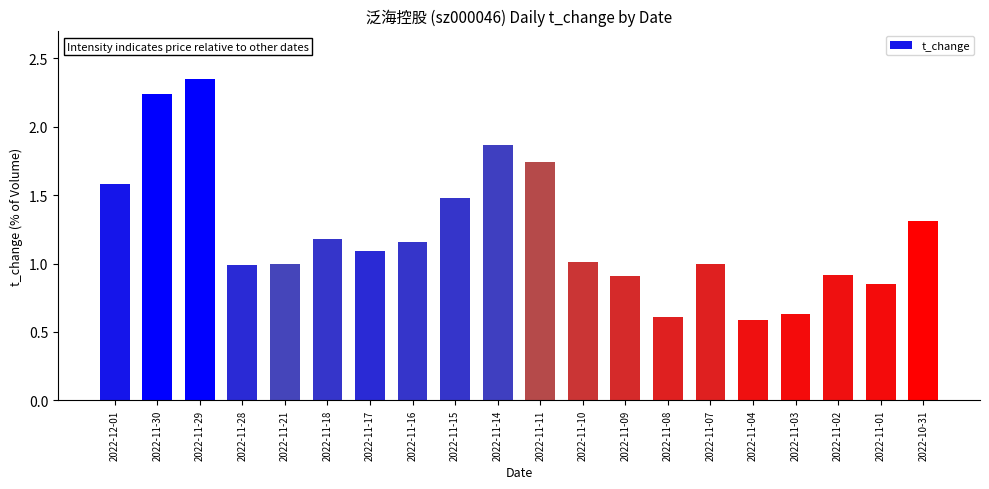

How many series are shown in this chart?

1